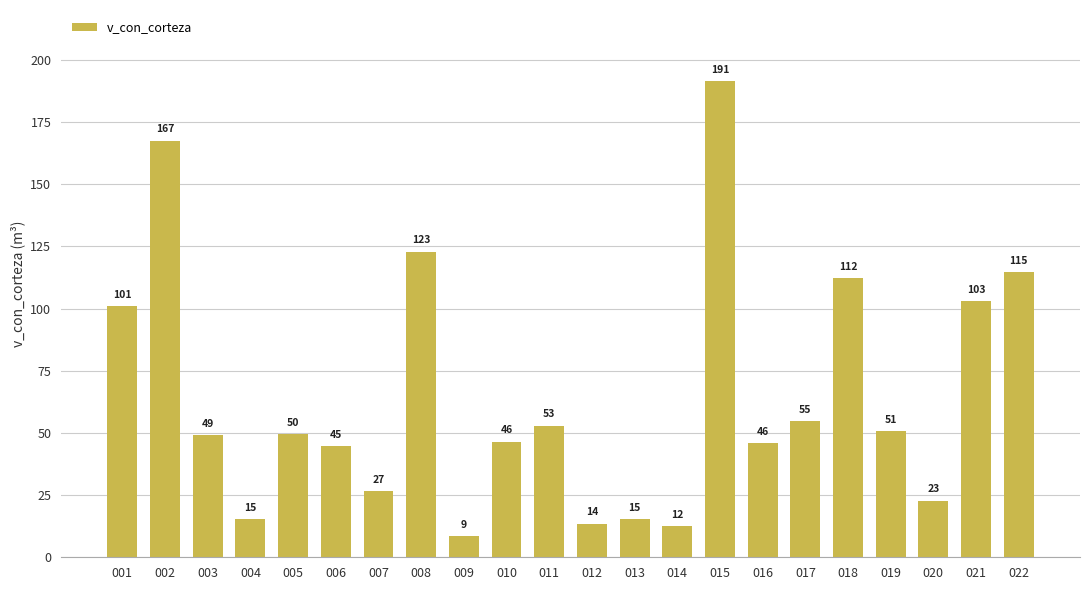

True or false: the data shows 24.7 at 013.

False